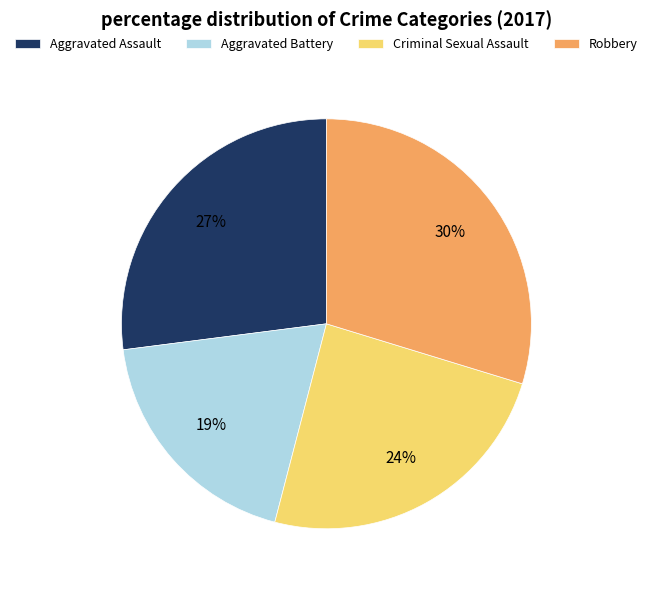

Combined, do Robbery and Criminal Sexual Assault account for over 50%?

Yes